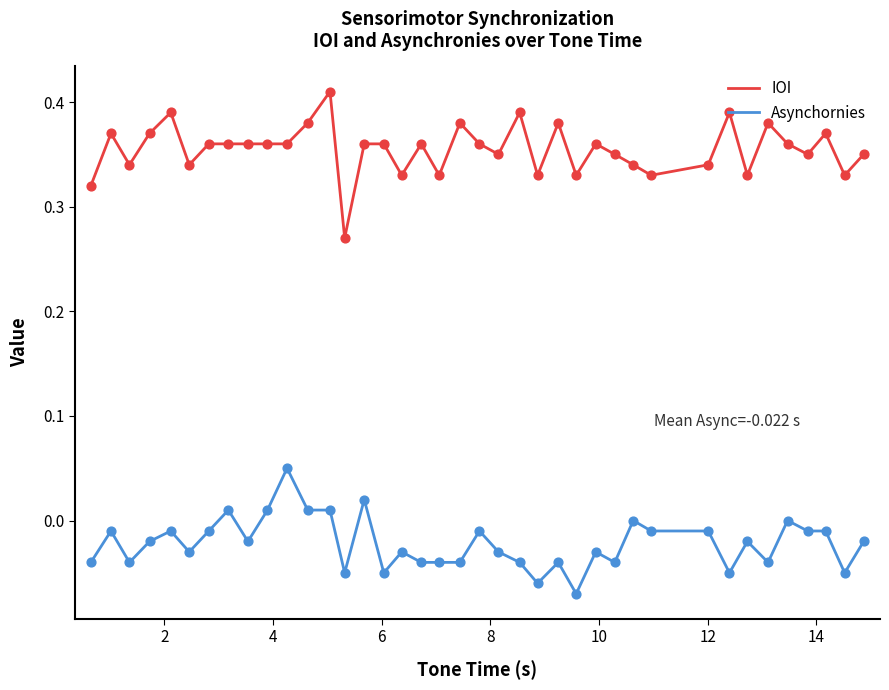

At how many categories does at least one series exceed 0?

39